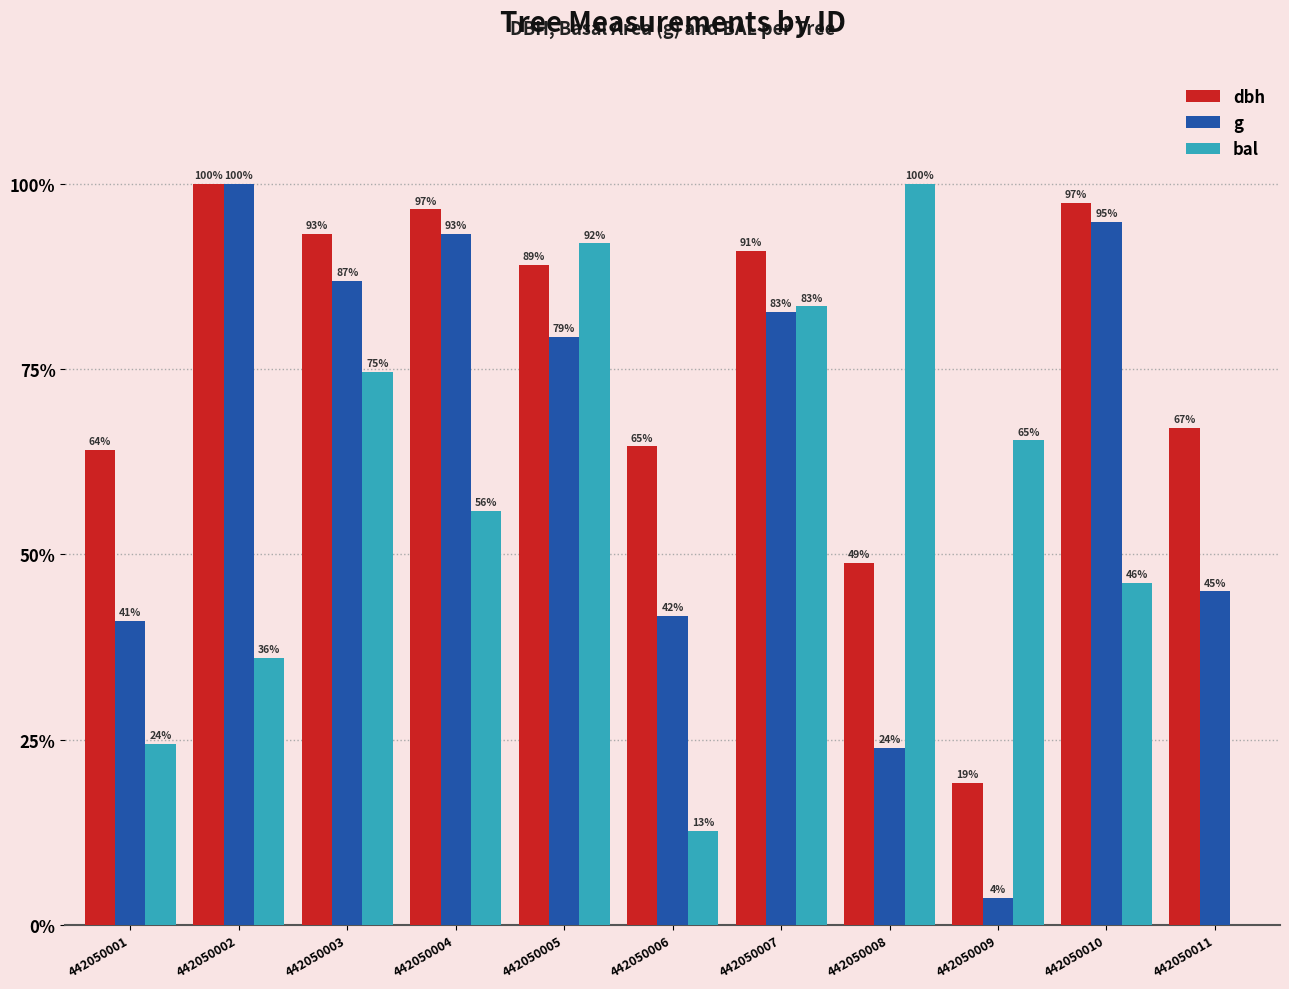

What is the average value of the bal series?

53.7